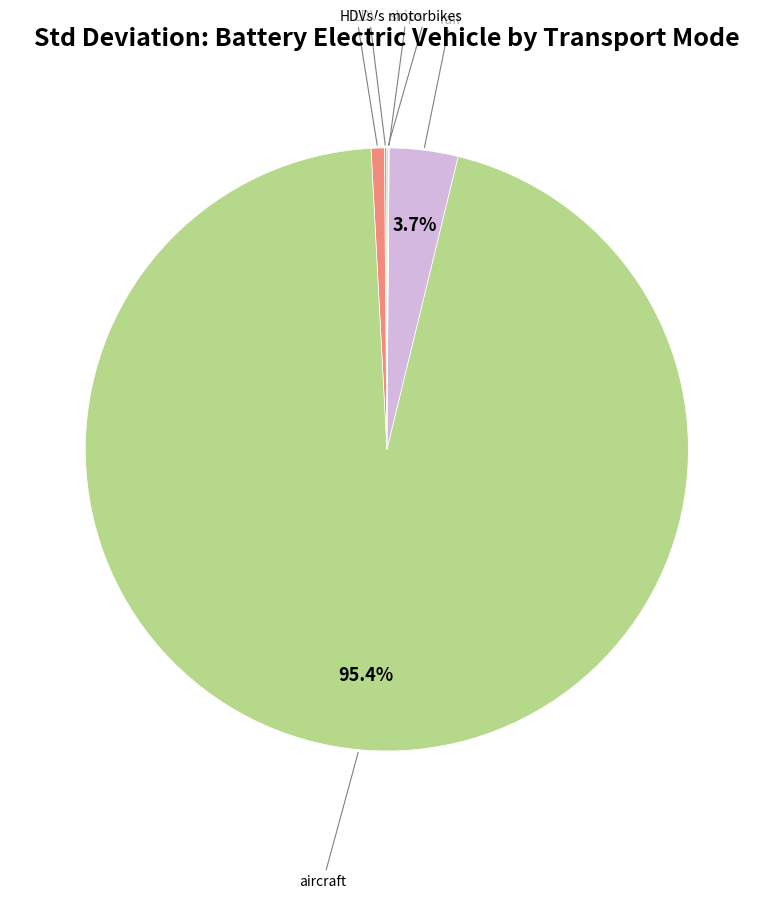

Is there a majority slice in this chart?

Yes